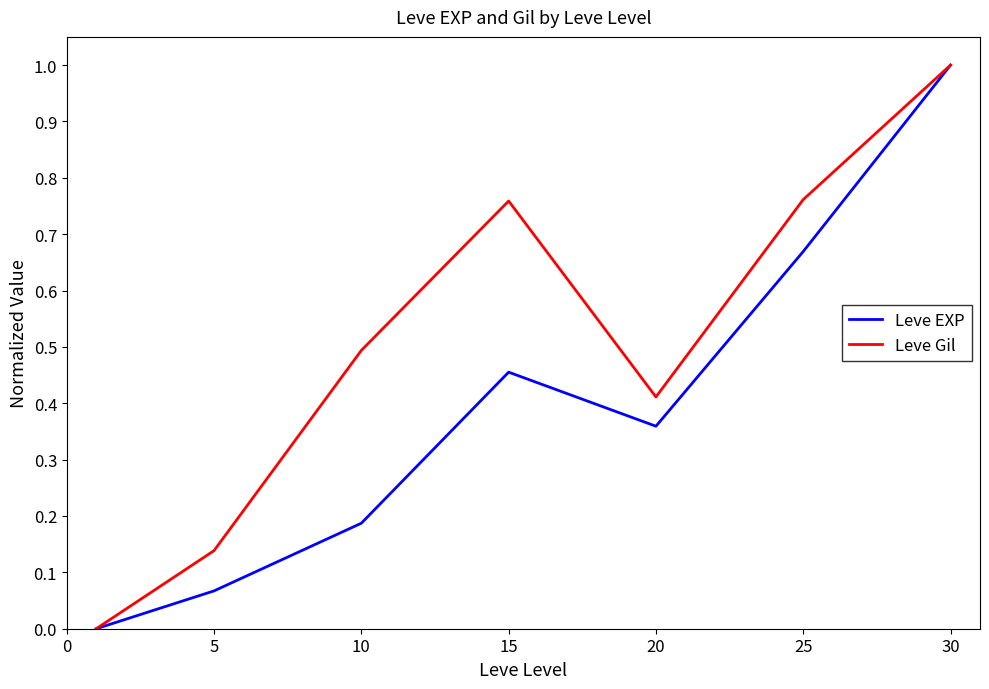

Rank the series by their average value, from highest to lowest.

Leve Gil, Leve EXP